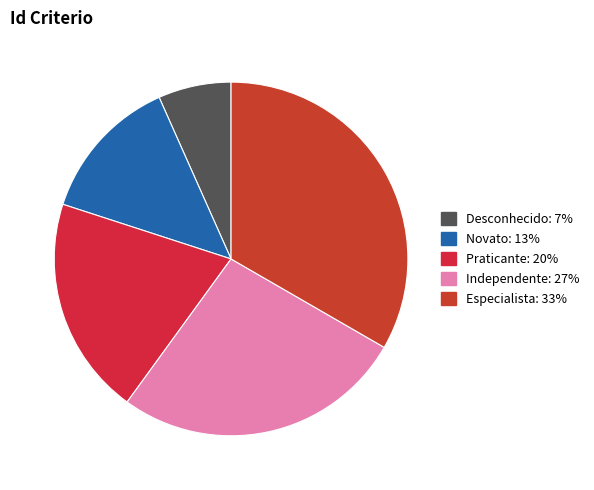

Combined, what portion of the pie is Desconhecido and Novato?

20.0%